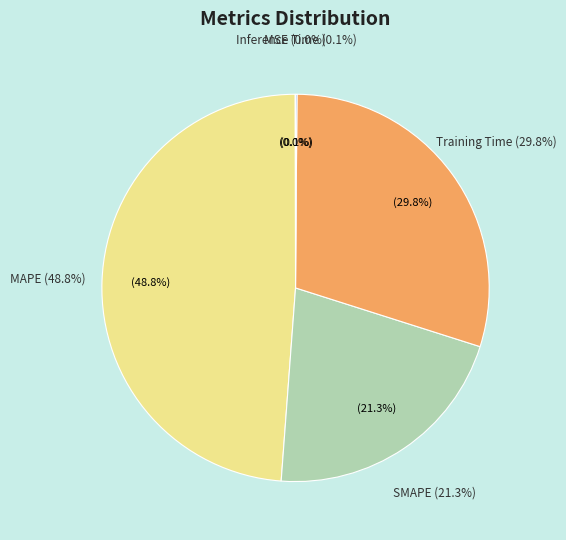

How many segments does this pie chart have?

5